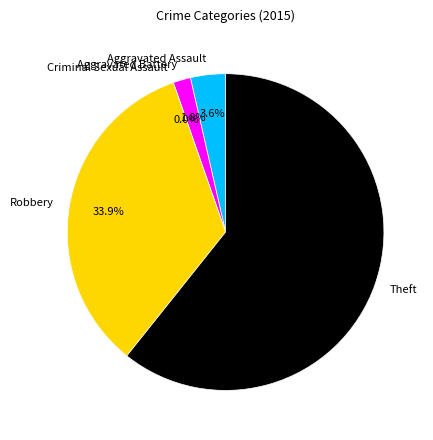

Is there any slice that represents more than half of the pie?

Yes